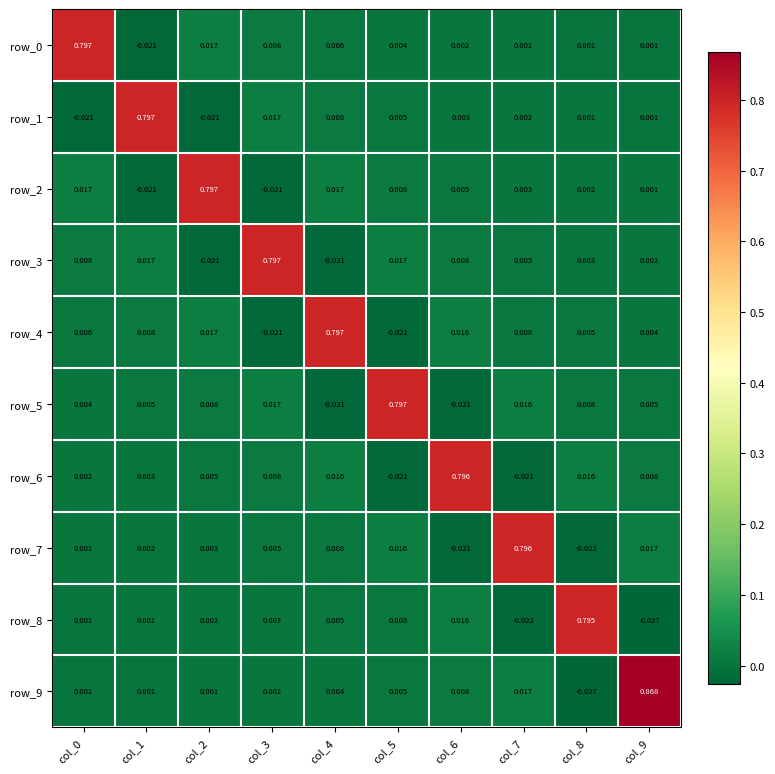

How many data points in row_2 are above 0?

8